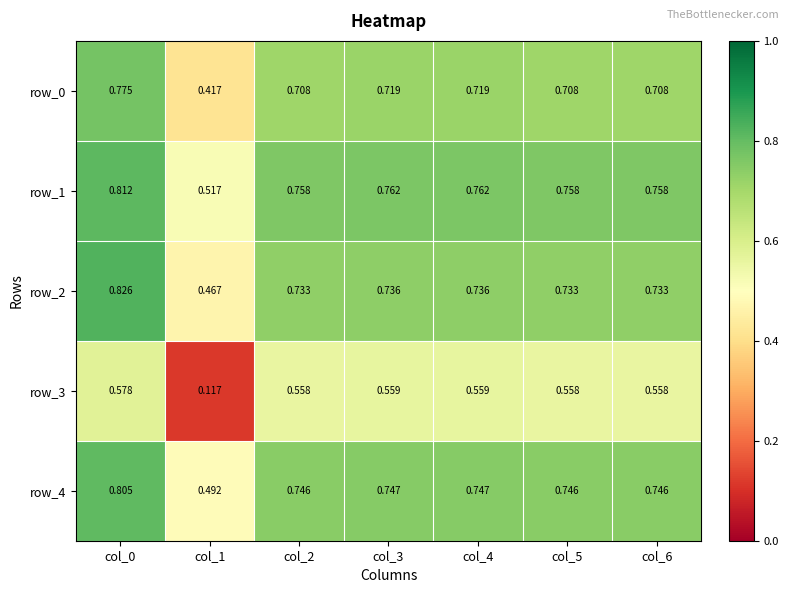

At which label is row_1 closest to 0?

col_1